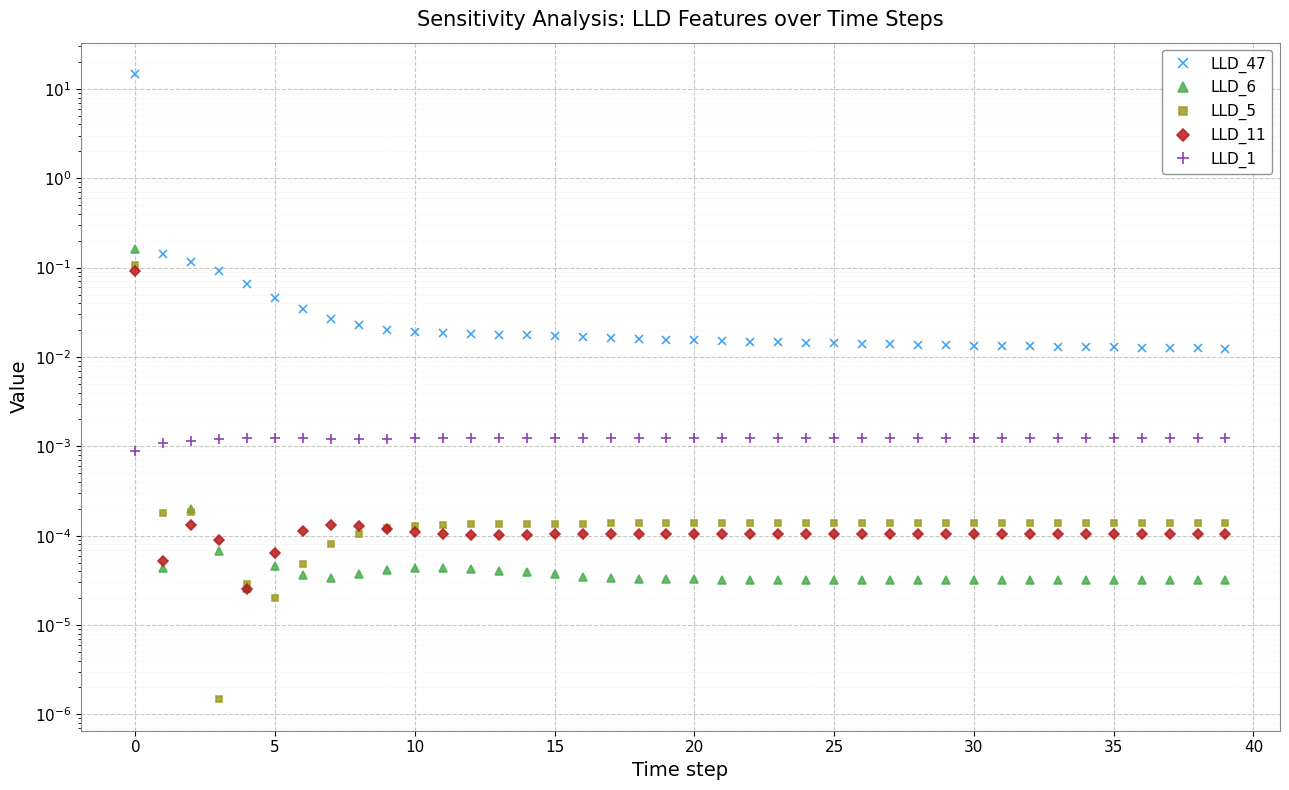

Is it true that LLD_47 equals 0.0 at 15?

False